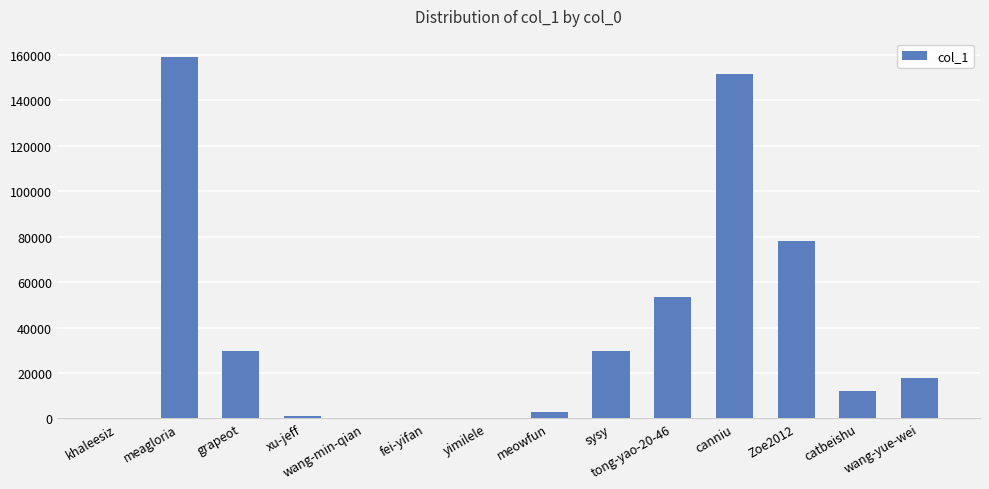

The chart shows a value of 55 at wang-min-qian. True or false?

True